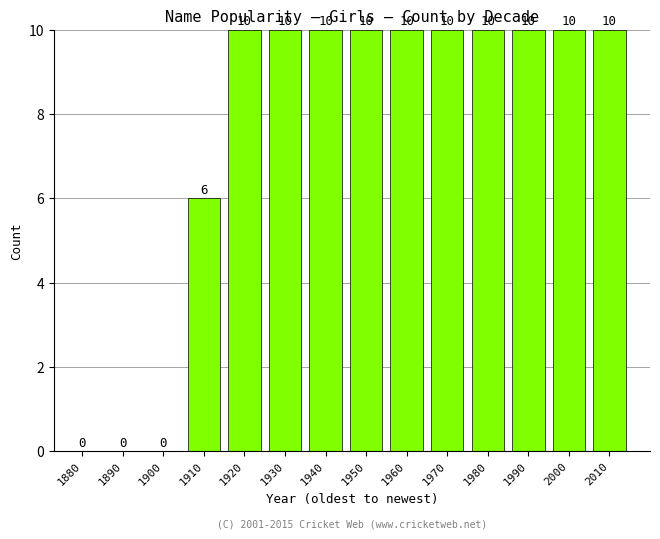

Reading right to left, what are all the values shown in this chart?

2010=10	2000=10	1990=10	1980=10	1970=10	1960=10	1950=10	1940=10	1930=10	1920=10	1910=6	1900=0	1890=0	1880=0